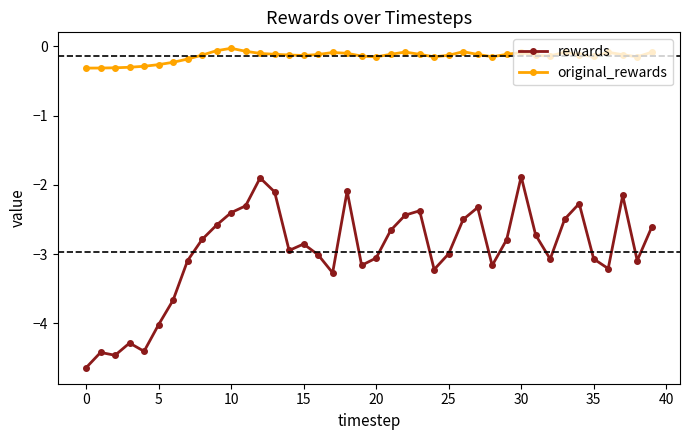

What are all the series names shown in the legend?

rewards, original_rewards